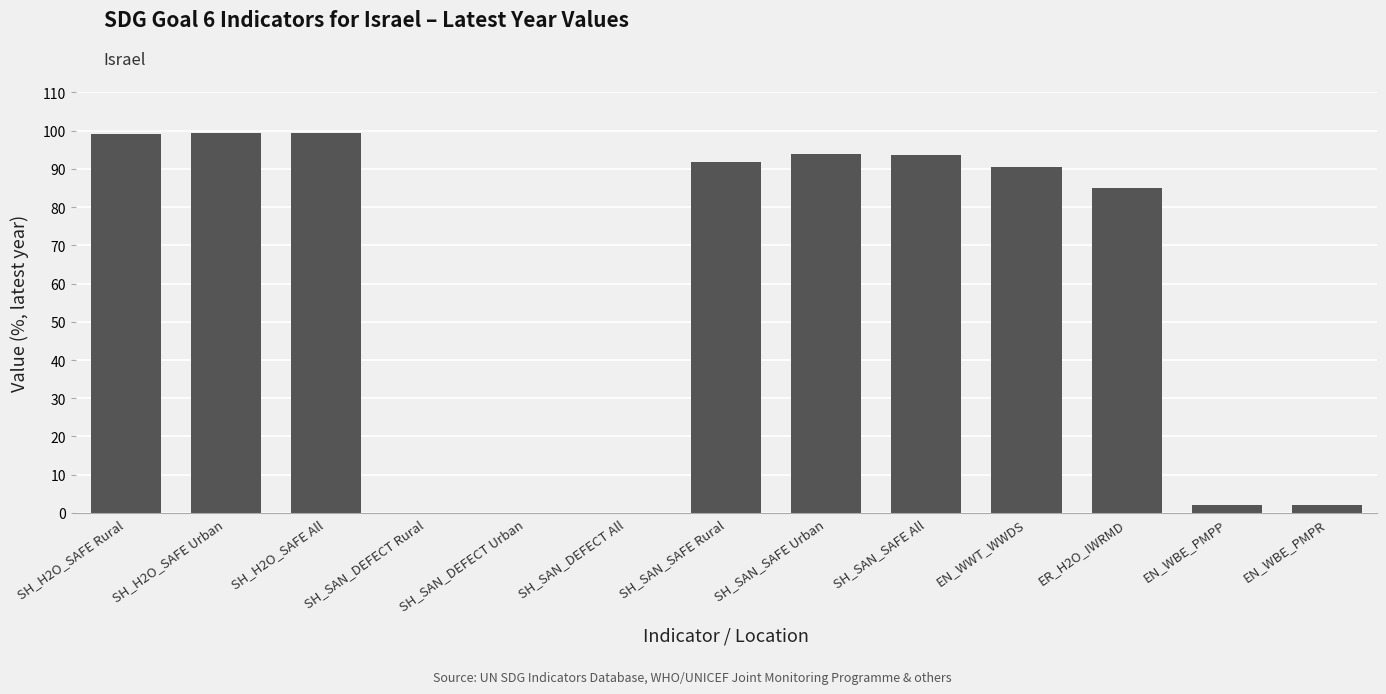

The value at SH_SAN_DEFECT Rural is 0.0. True or false?

True